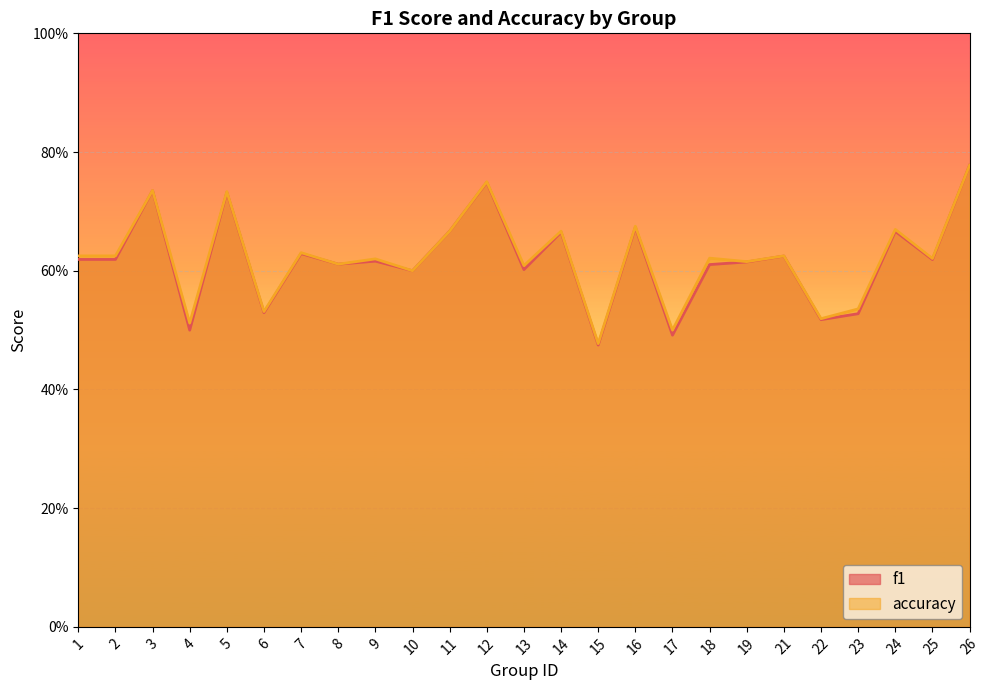

At which label does f1 reach its minimum?

15